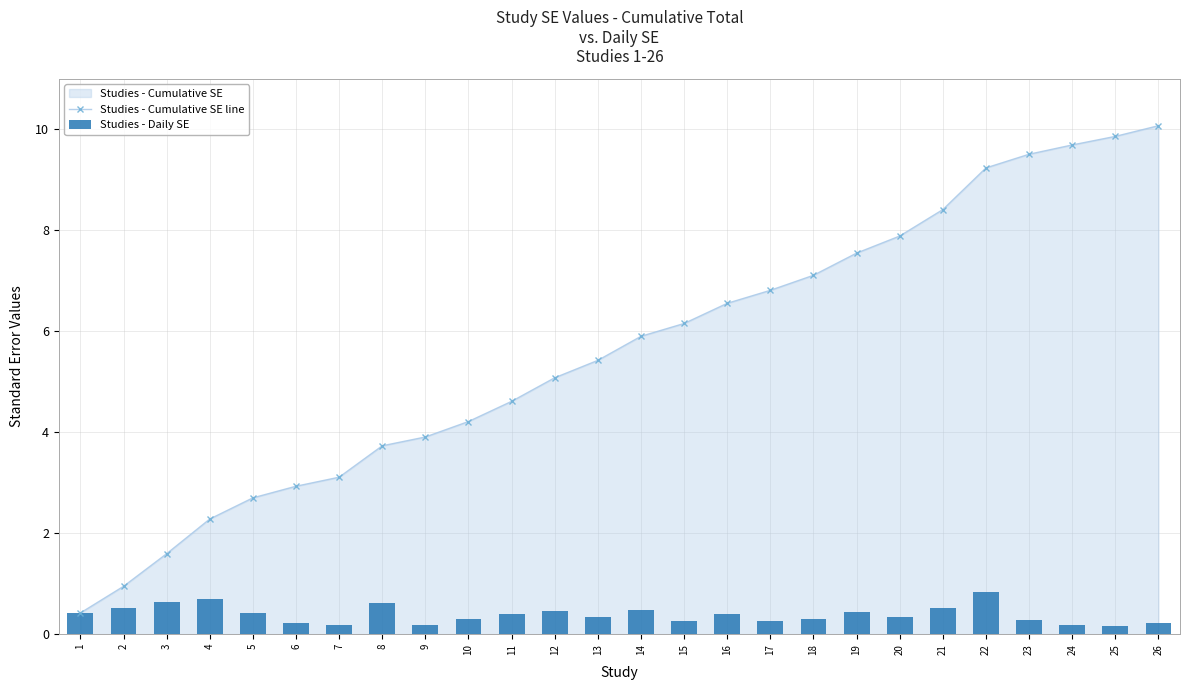

Which has a higher value, 20 or 26?

26